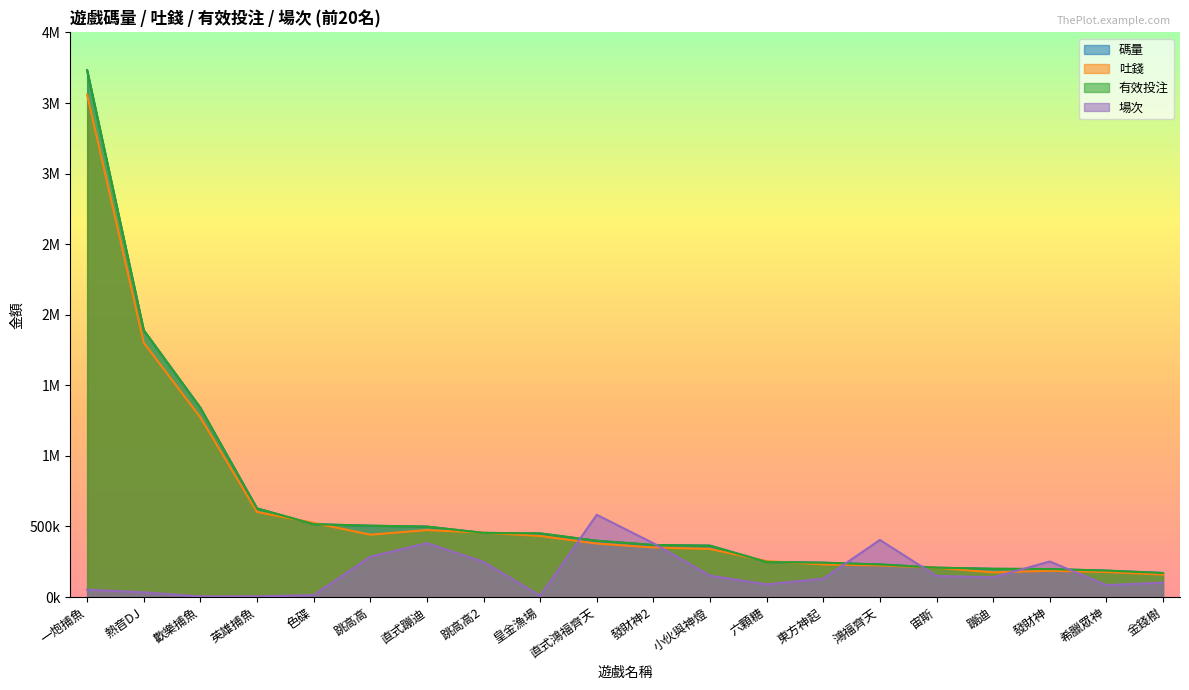

What are all the series names shown in the legend?

碼量, 吐錢, 有效投注, 場次